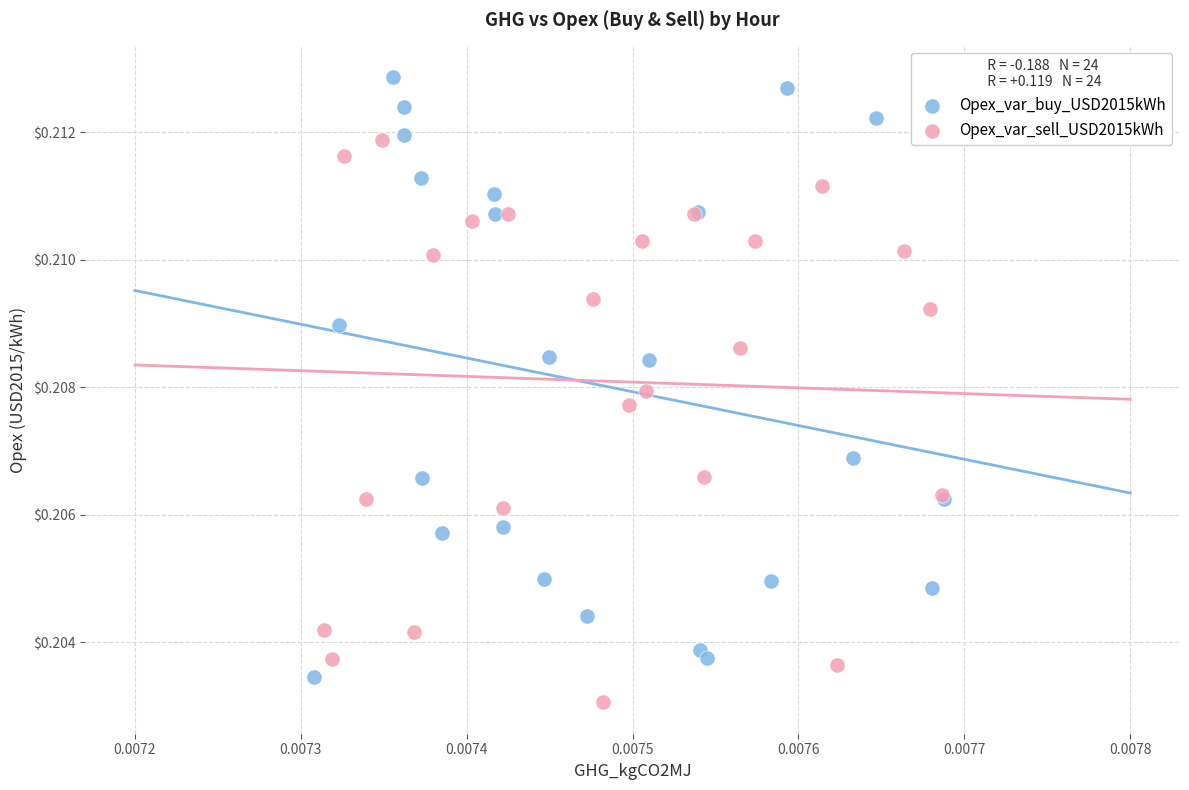

Which series has the widest spread of Y values?

Opex_var_buy_USD2015kWh